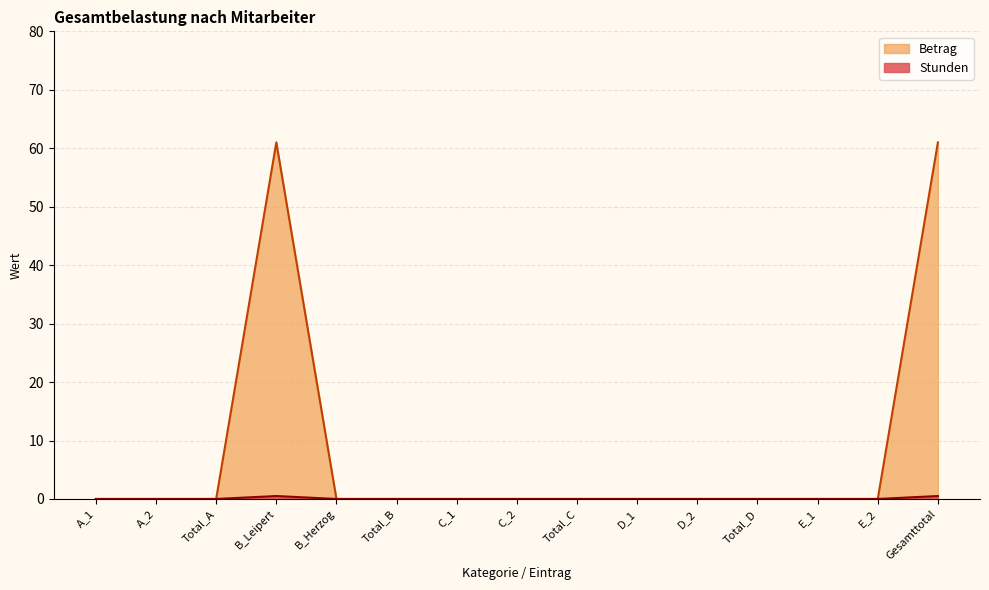

Which series has the largest total across all categories?

Betrag